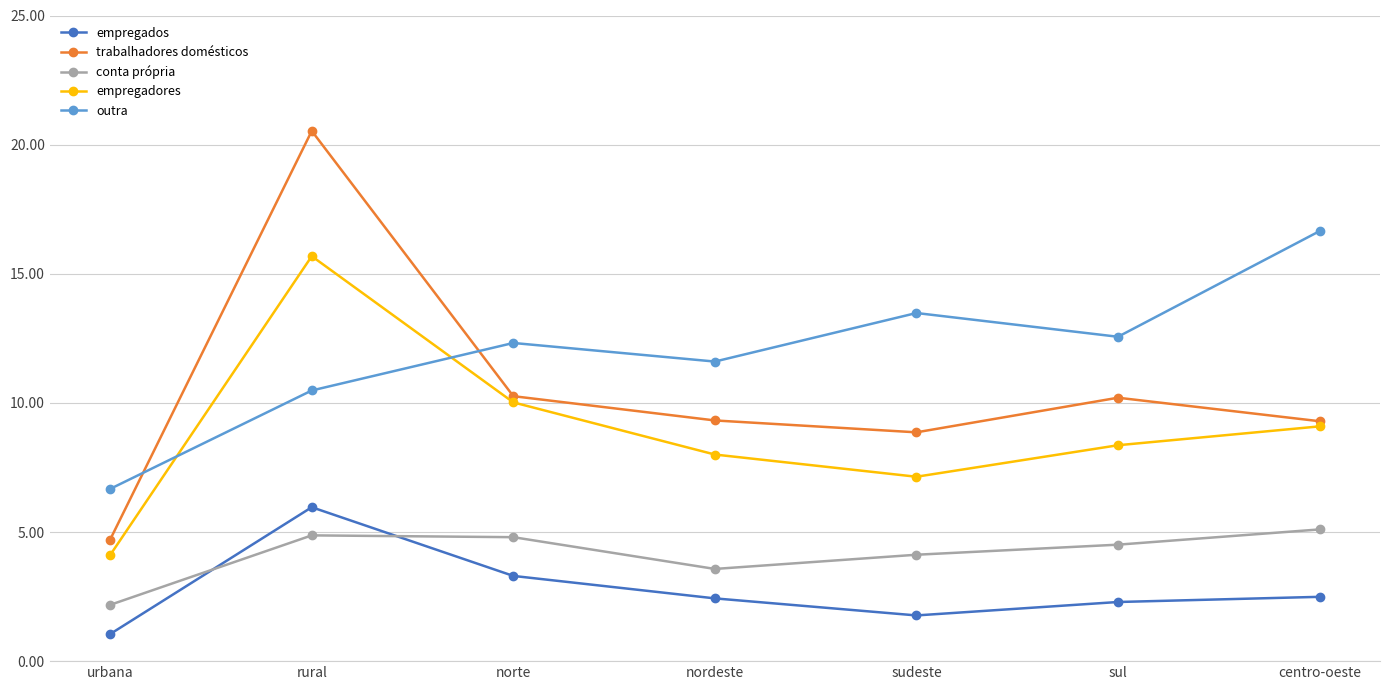

True or false: conta própria has a value of 5.1 at centro-oeste.

True